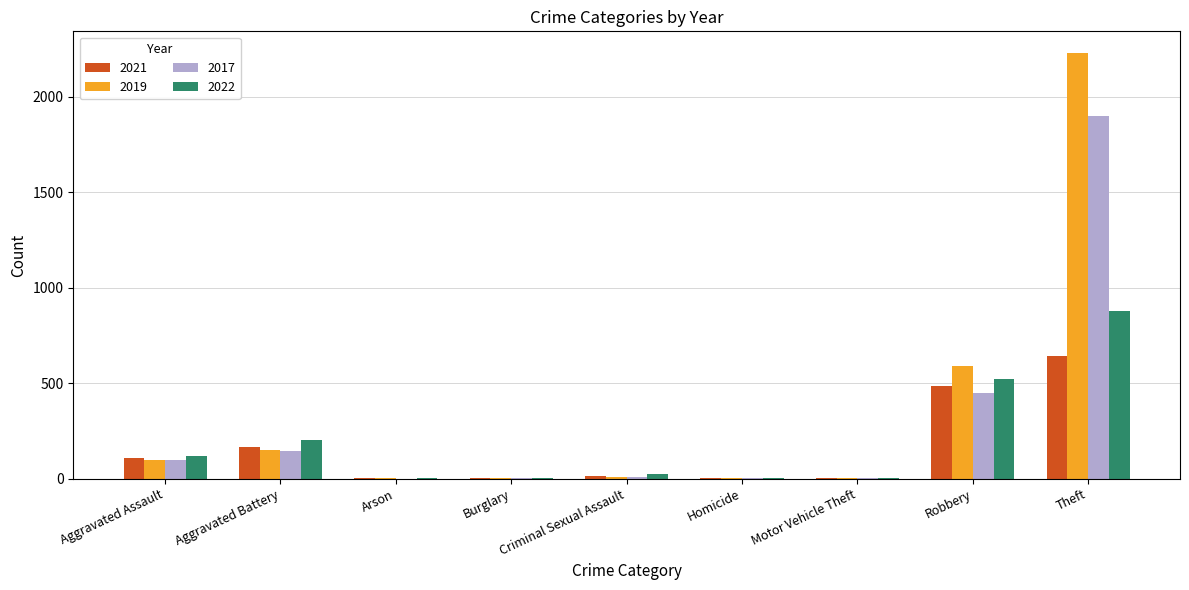

Which series has the largest total across all categories?

2019